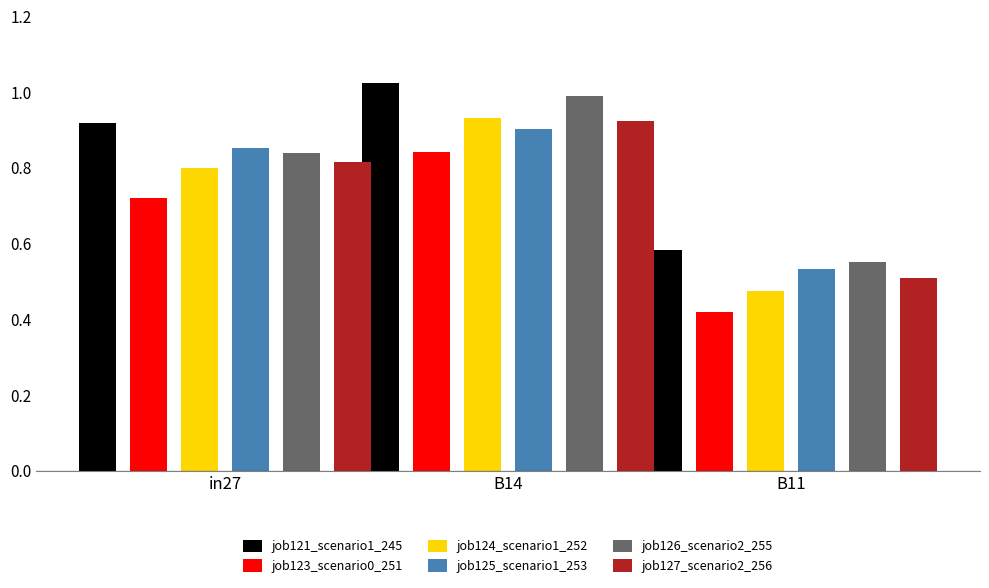

What position from the right is in27?

3